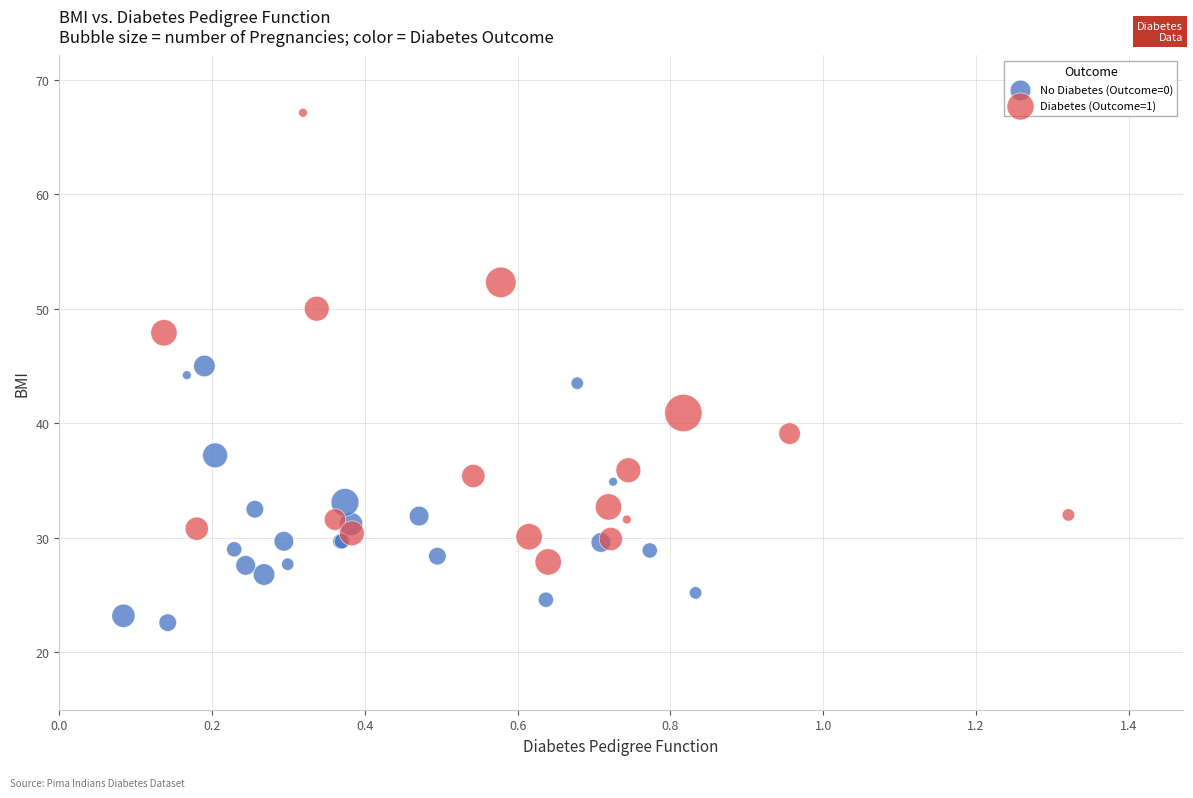

Which series reaches the maximum Y coordinate?

Diabetes (Outcome=1)